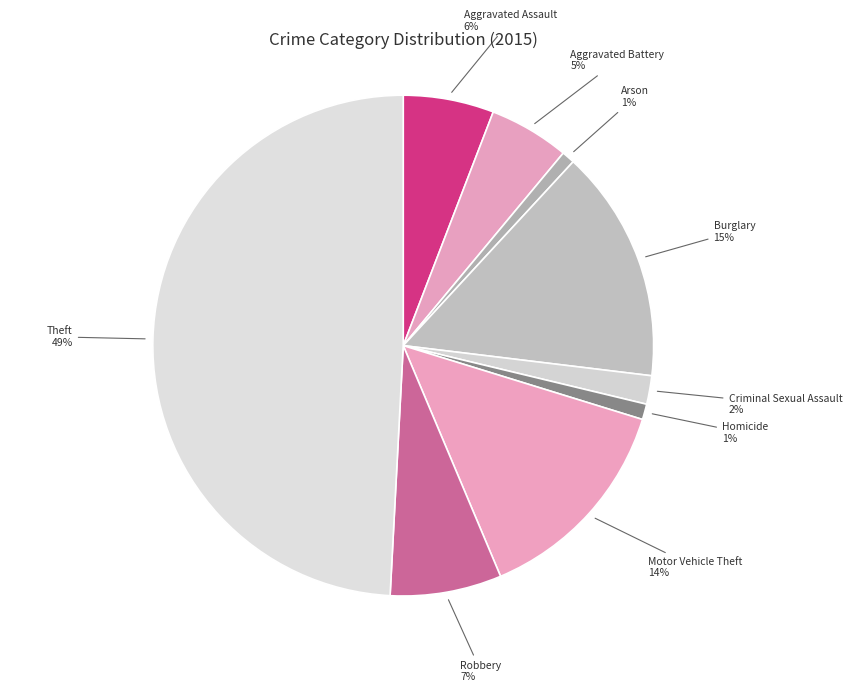

Is Aggravated Battery the majority of the pie?

No